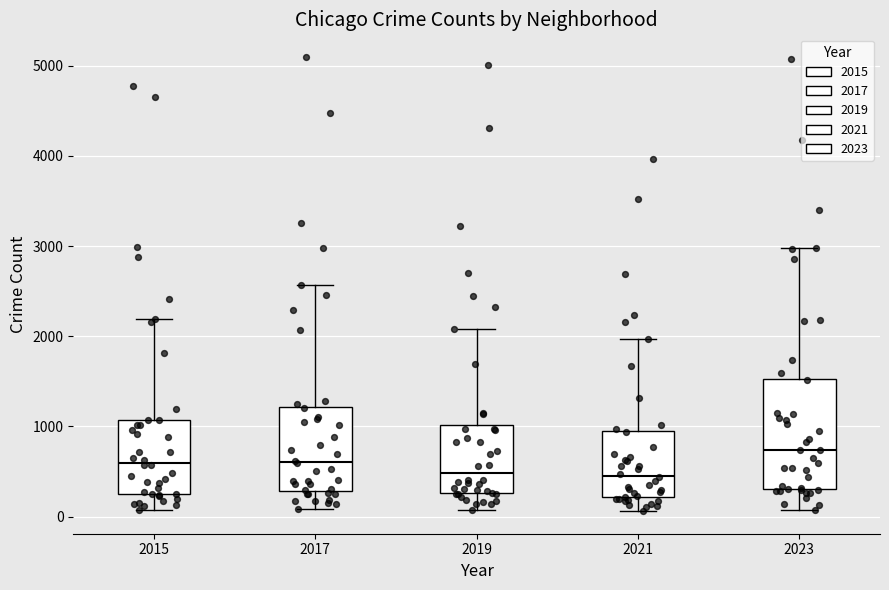

Where does the median line of the box at x = 2017 sit on the y-axis? The values are not printed on the chart, so give them approximately, as read against the axis.

600